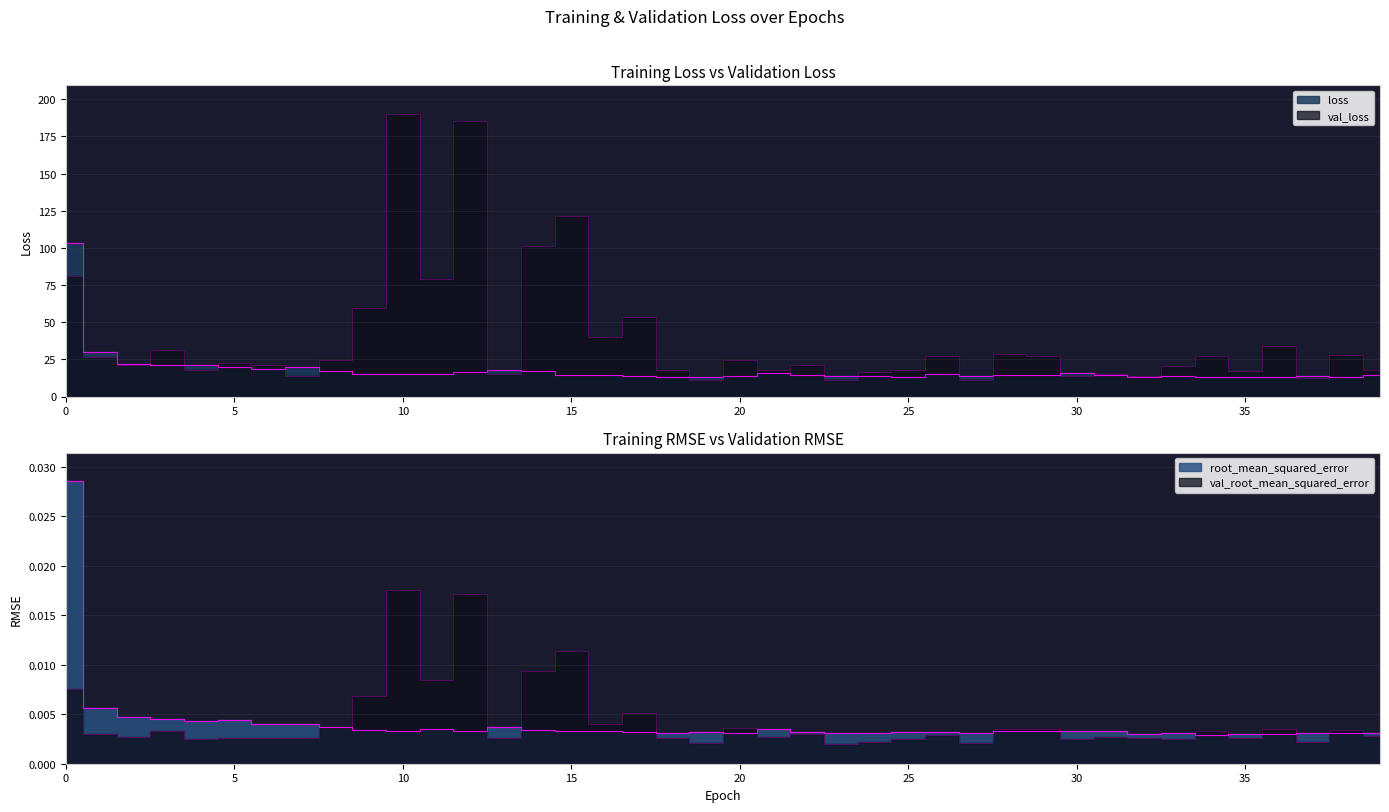

Which category has the highest value across all series?

10